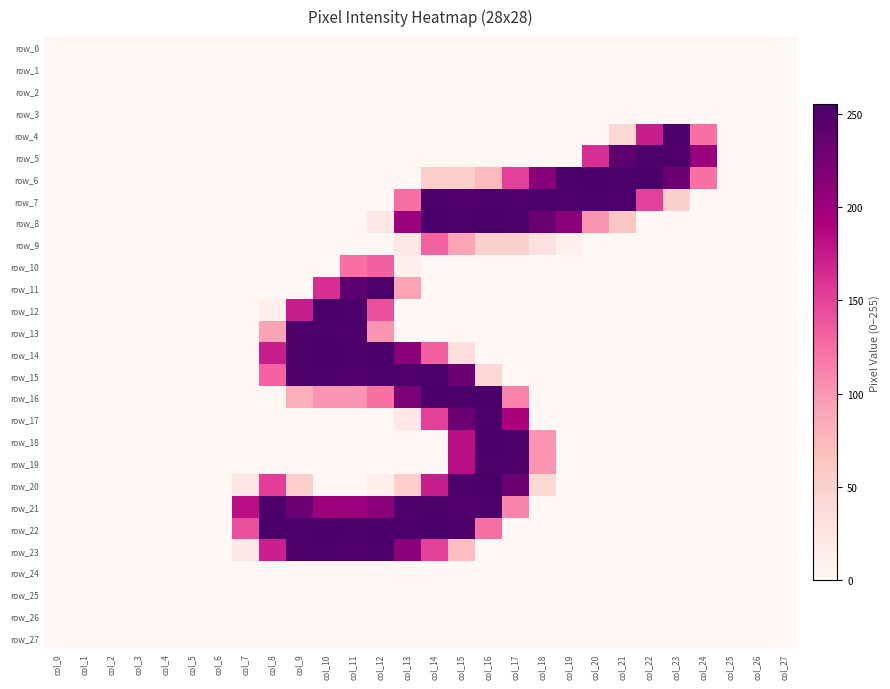

Which category has the lowest value across all series?

col_0